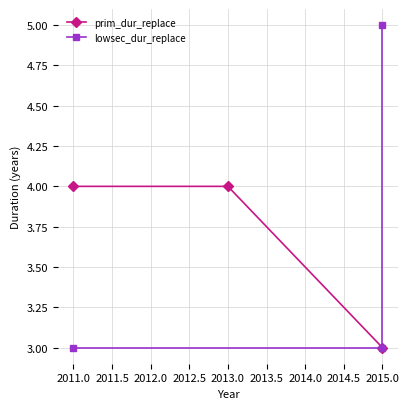

What is the value of the prim_dur_replace point at the 2nd from the left?

4